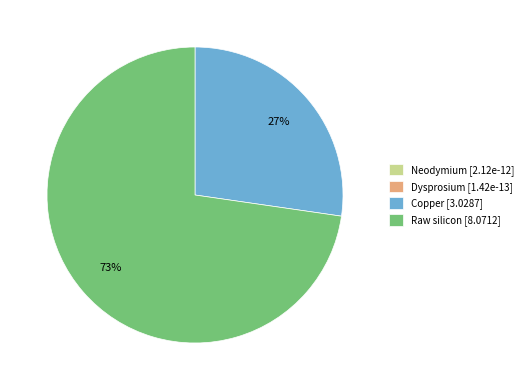

The Copper [3.0287] slice represents 35% of the pie. True or false?

False